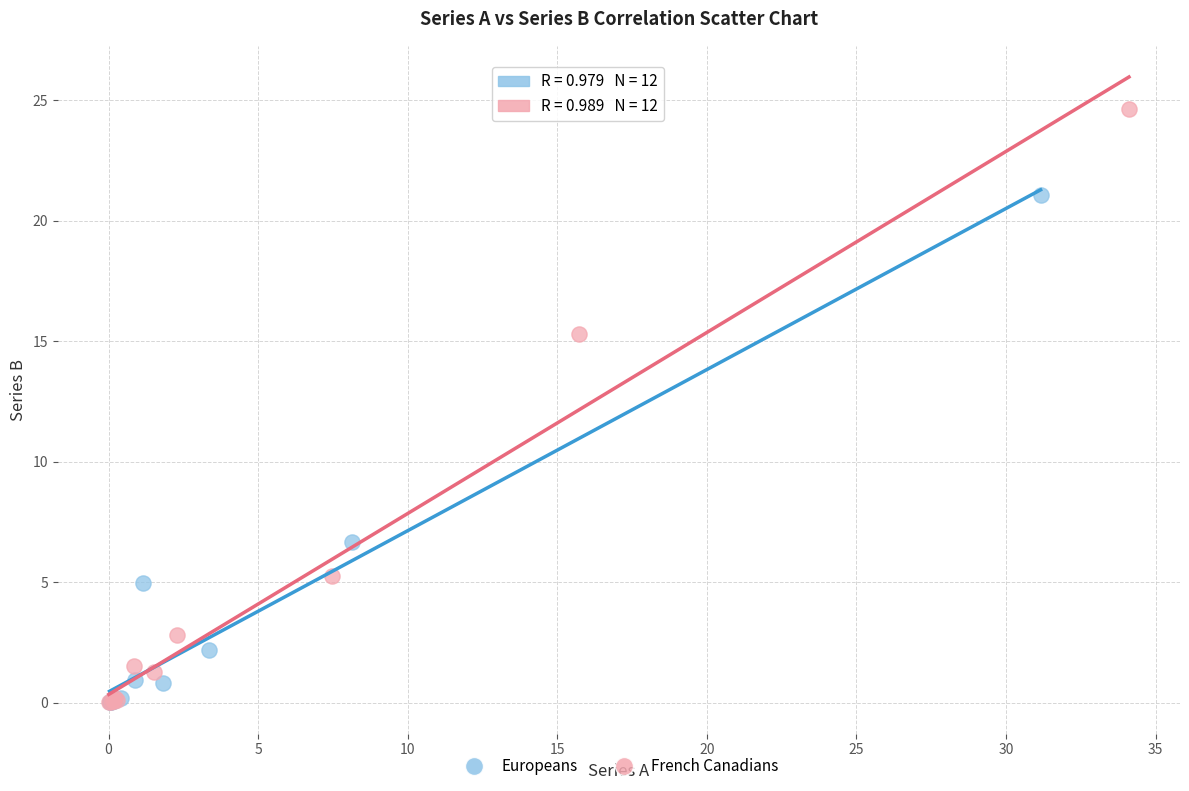

What are all the series names shown in the legend?

Europeans, French Canadians